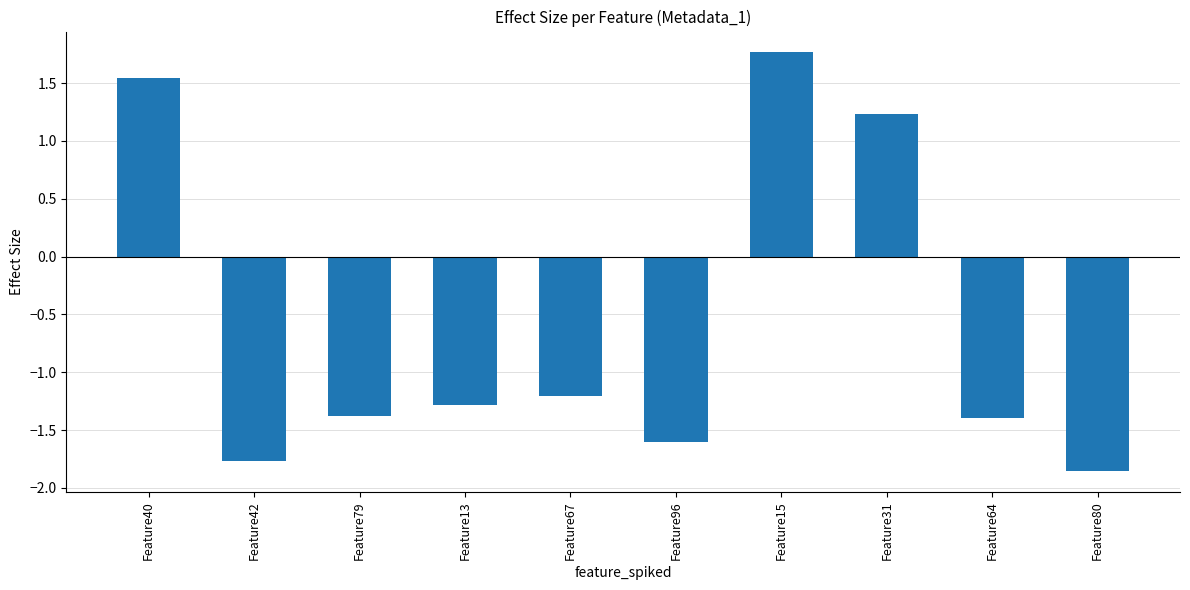

Does the chart contain any negative values?

Yes